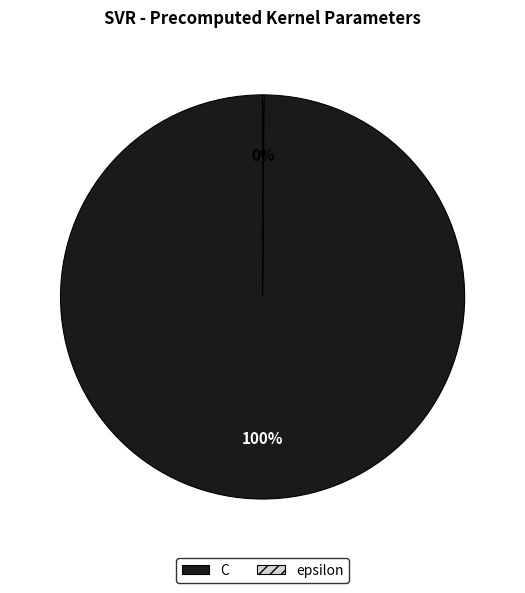

To the nearest percent, what portion does C represent?

100%